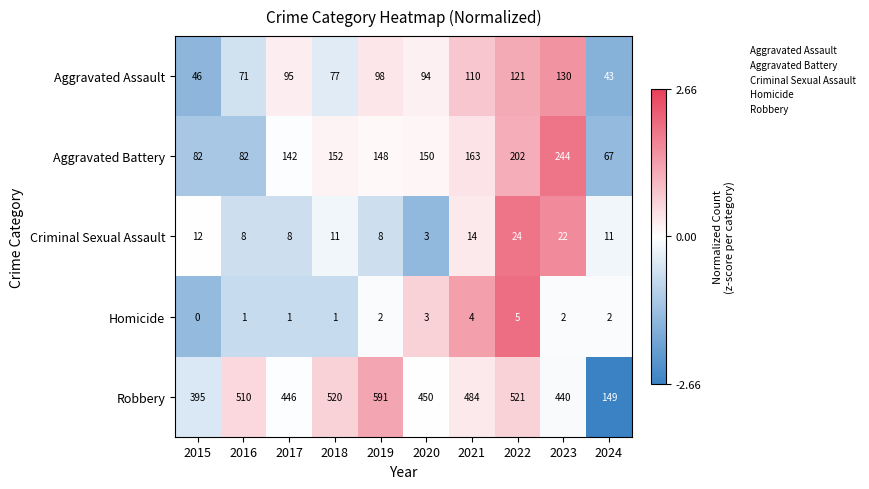

Which series has the largest range (max minus min)?

Robbery